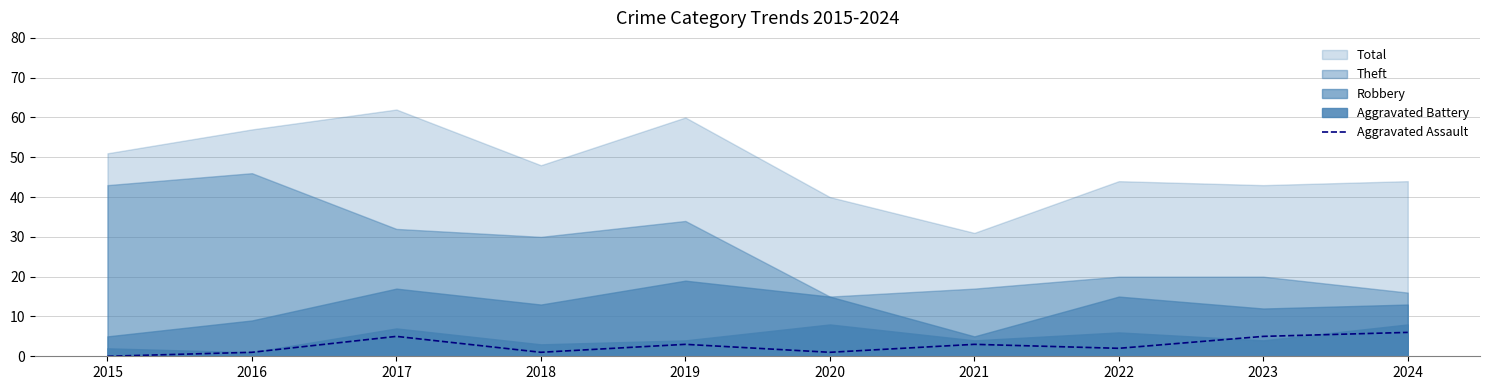

Reading right to left, extract all data points from this chart.

6	5	2	3	1	3	1	5	1	0